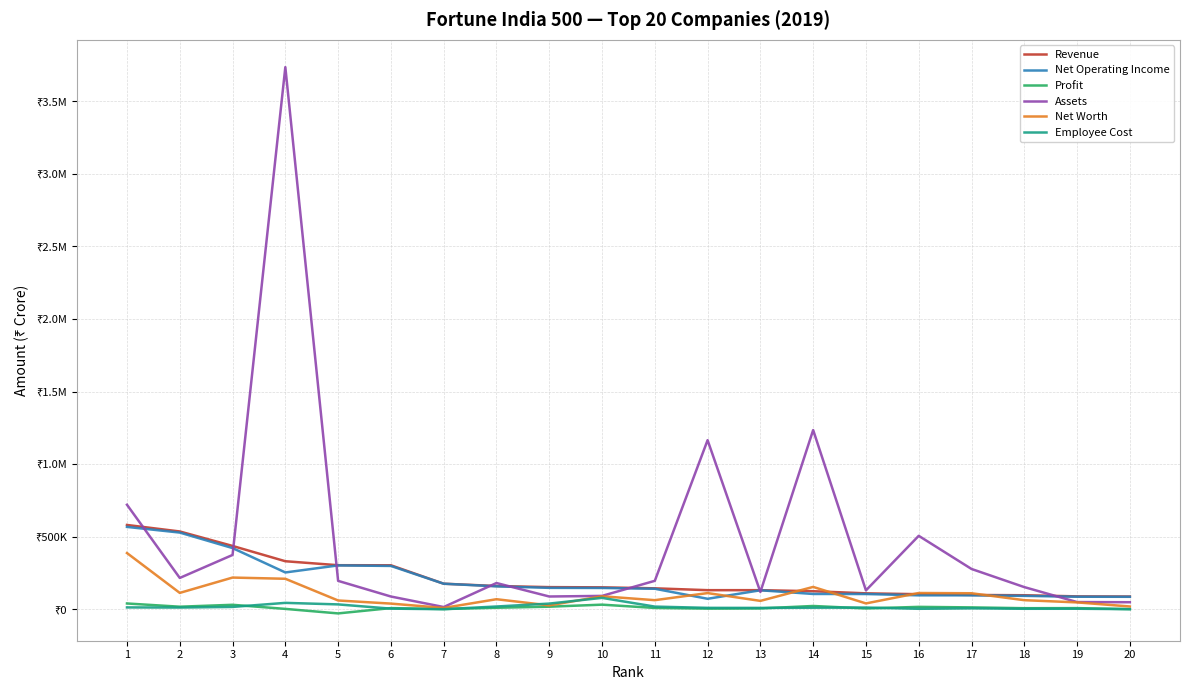

Does the chart have visible grid lines?

Yes